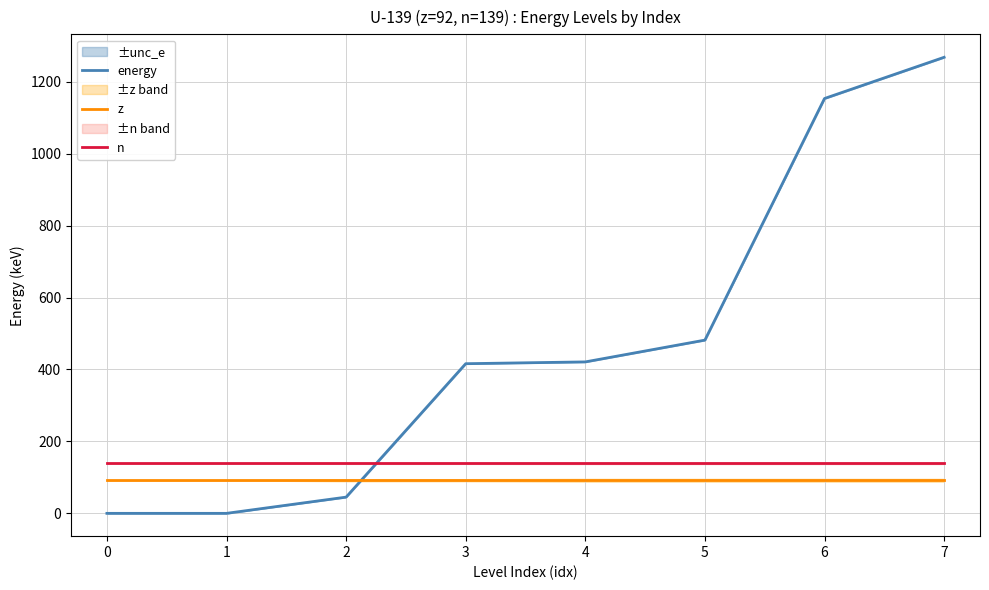

True or false: n and energy intersect in this chart.

True